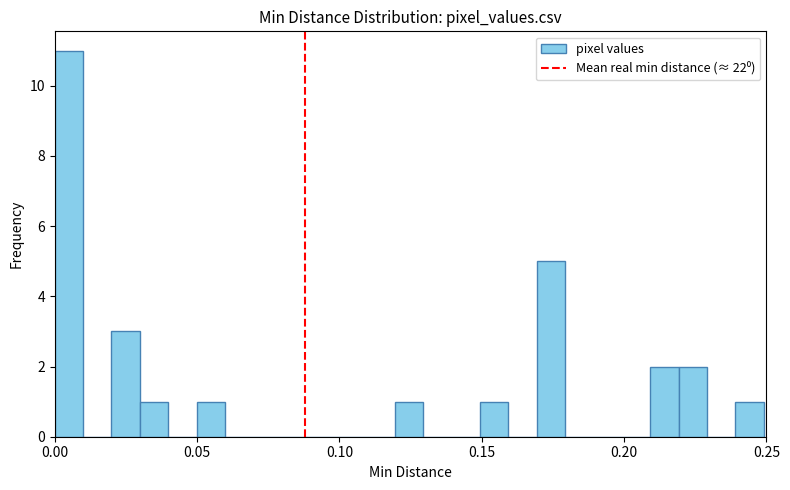

Around what value on the x-axis is the tallest bar? Give the approximate position of its centre, as read against the axis.

0.005